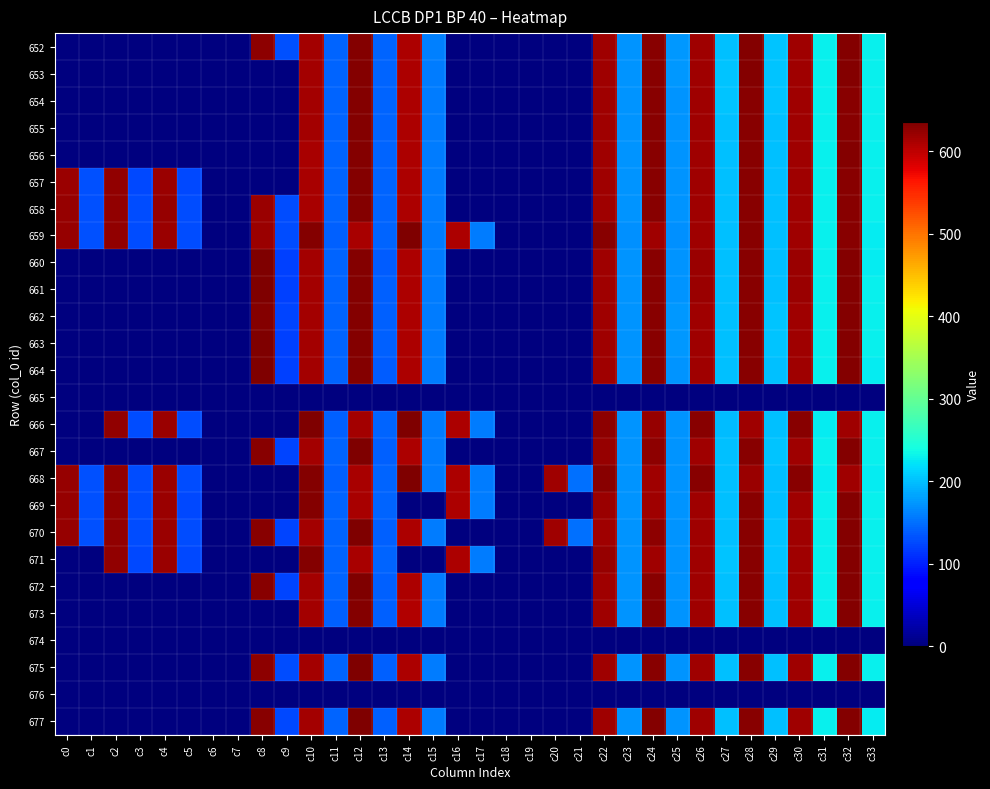

Which series has the largest total across all categories?

668